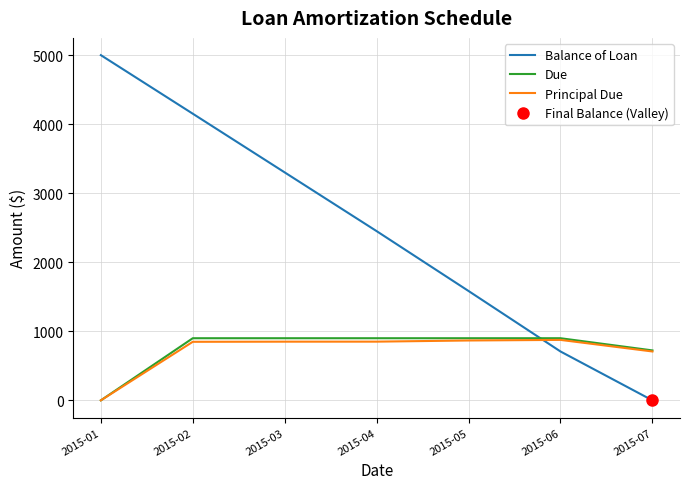

Which category has the highest value across all series?

2015-01